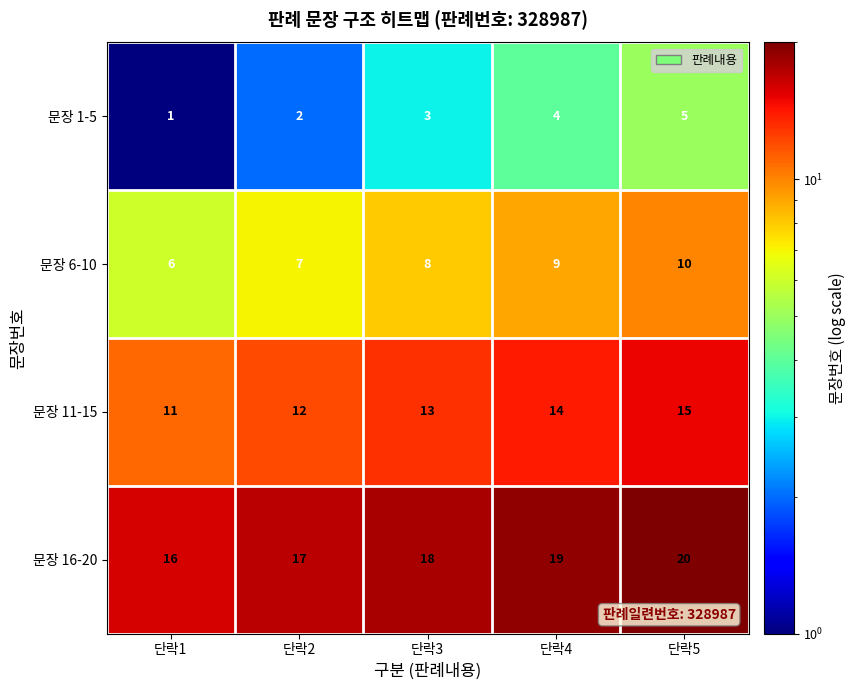

What is the total value across all series at 단락5?

50